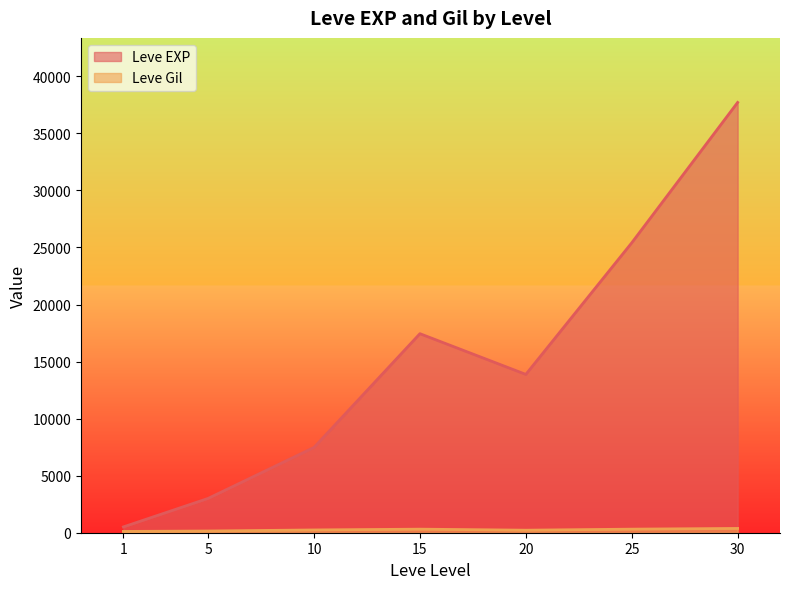

What is the average value of the Leve Gil series?

240